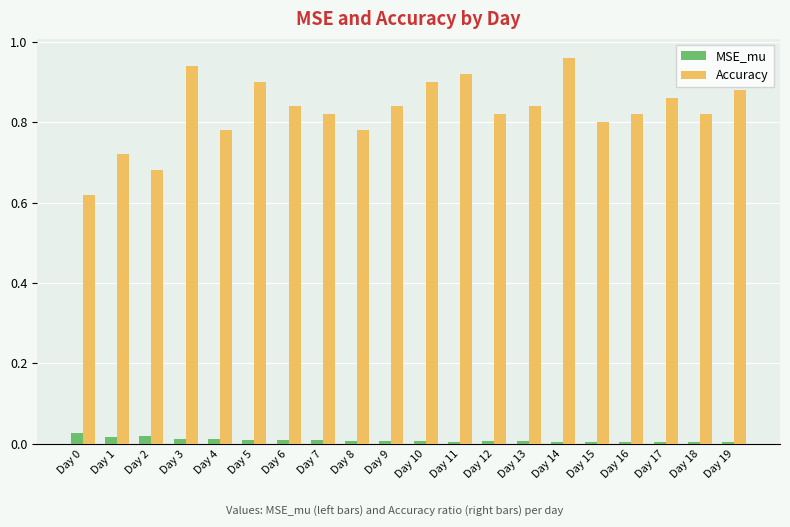

At how many categories does at least one series exceed 0?

20